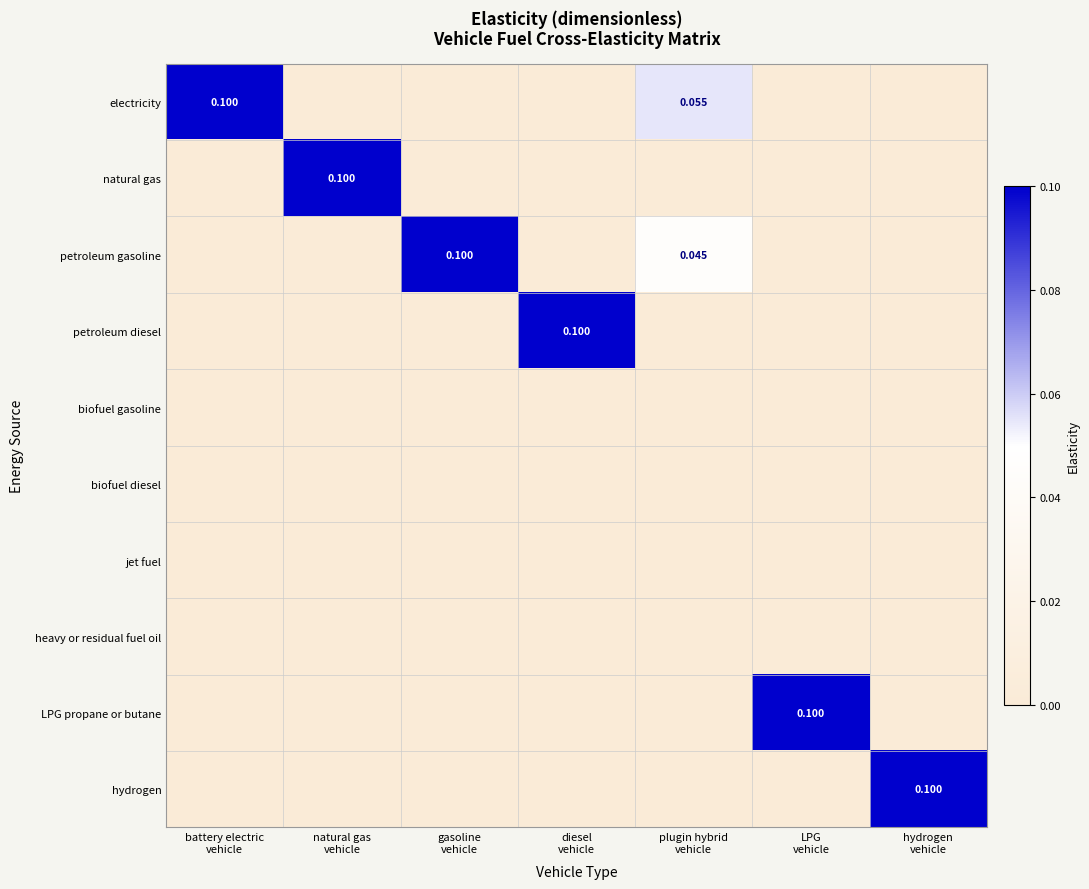

Is it true that petroleum gasoline equals 0.0 at battery electric vehicle?

True